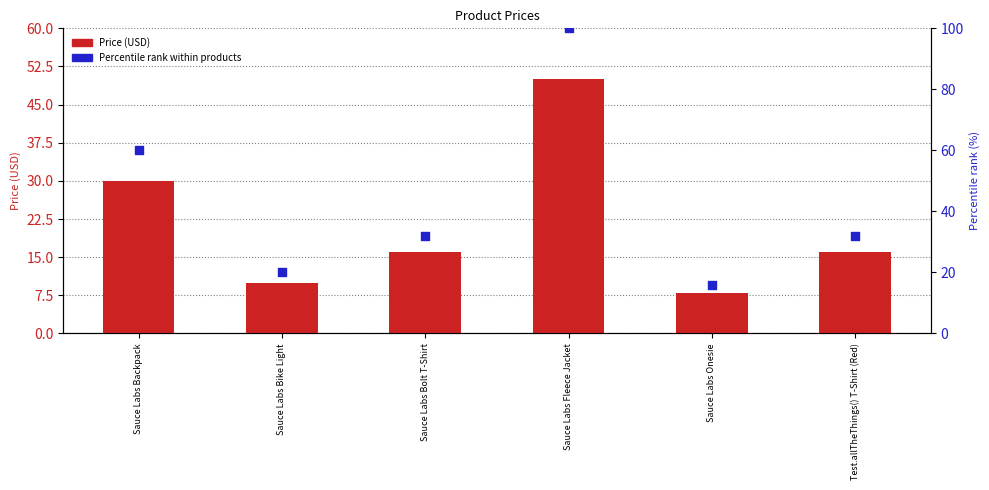

Which series has the largest Y range (max minus min)?

Percentile rank within products